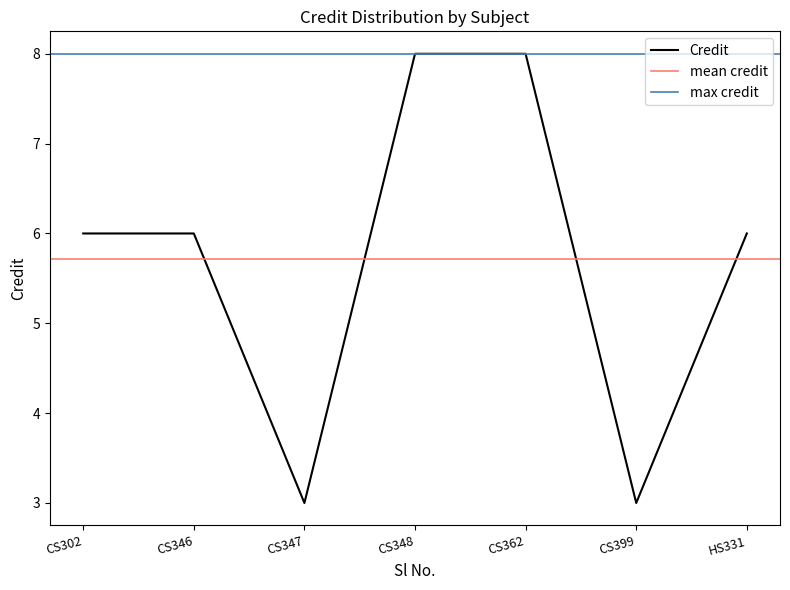

What is the value of the 6th point from the left?

3